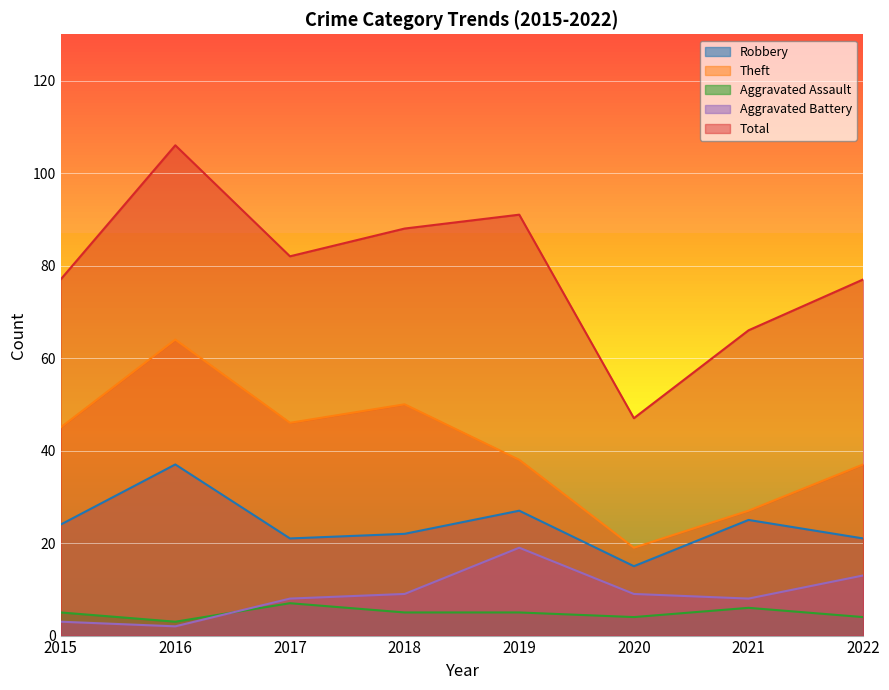

Where is Aggravated Battery nearest to the value 10?

2018